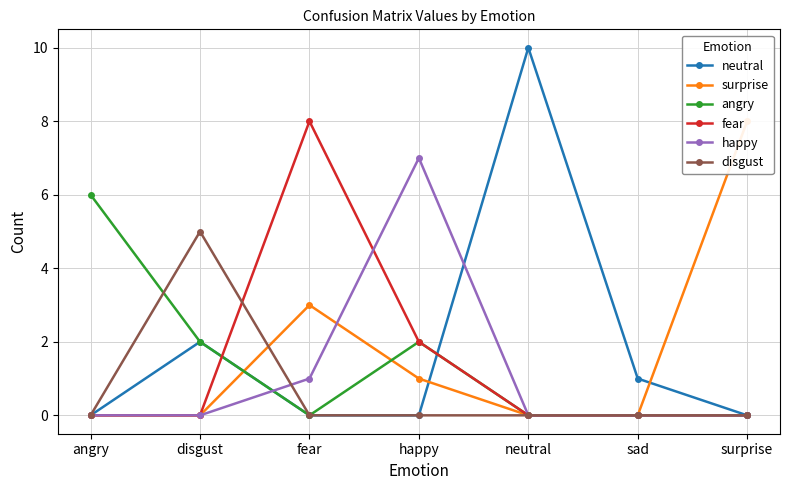

The neutral series shows 0 at fear. True or false?

True